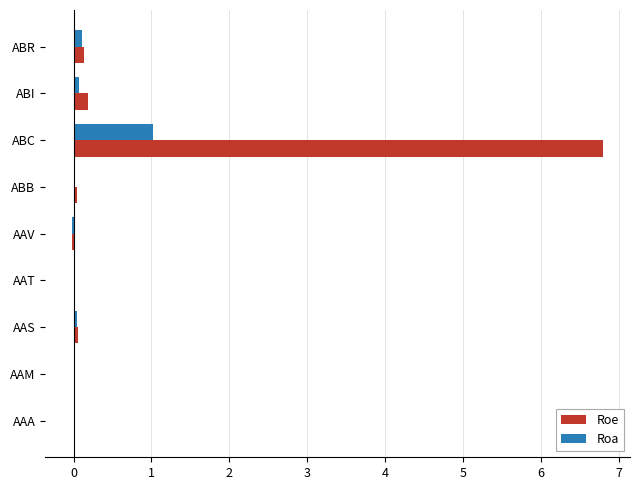

What is the sum of all Roe values?

7.2